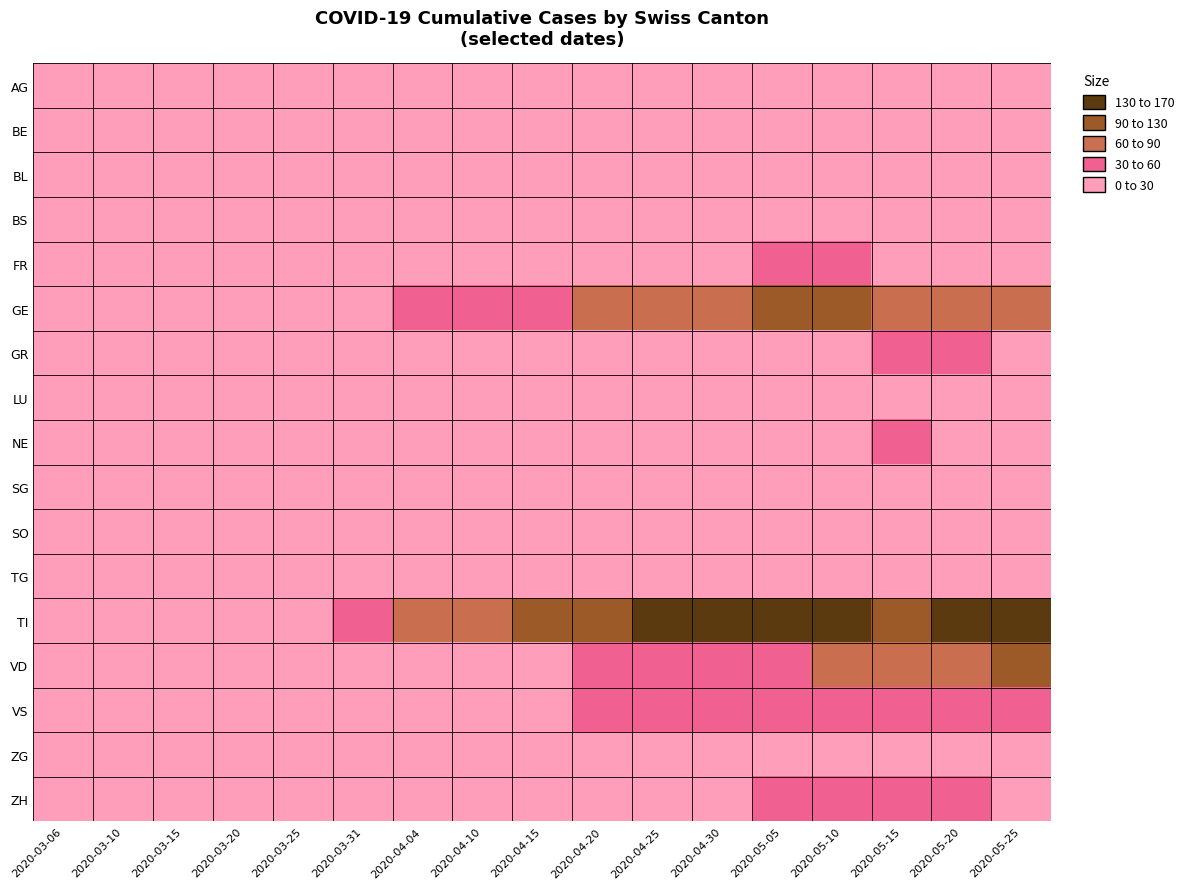

Reading left to right, what are all the values shown in this chart?

AG: 2020-03-06=0	2020-03-10=0	2020-03-15=1	2020-03-20=2	2020-03-25=3	2020-03-31=8	2020-04-04=11	2020-04-10=11	2020-04-15=12	2020-04-20=12	2020-04-25=0	2020-04-30=0	2020-05-05=8	2020-05-10=11	2020-05-15=12	2020-05-20=2	2020-05-25=3
BE: 2020-03-06=0	2020-03-10=0	2020-03-15=0	2020-03-20=1	2020-03-25=3	2020-03-31=6	2020-04-04=9	2020-04-10=13	2020-04-15=16	2020-04-20=20	2020-04-25=23	2020-04-30=26	2020-05-05=28	2020-05-10=0	2020-05-15=10	2020-05-20=13	2020-05-25=16
BL: 2020-03-06=1	2020-03-10=1	2020-03-15=2	2020-03-20=2	2020-03-25=3	2020-03-31=5	2020-04-04=7	2020-04-10=10	2020-04-15=11	2020-04-20=12	2020-04-25=14	2020-04-30=19	2020-05-05=5	2020-05-10=6	2020-05-15=7	2020-05-20=10	2020-05-25=11
BS: 2020-03-06=0	2020-03-10=1	2020-03-15=4	2020-03-20=5	2020-03-25=8	2020-03-31=12	2020-04-04=13	2020-04-10=15	2020-04-15=16	2020-04-20=18	2020-04-25=19	2020-04-30=21	2020-05-05=24	2020-05-10=15	2020-05-15=16	2020-05-20=18	2020-05-25=19
FR: 2020-03-06=0	2020-03-10=0	2020-03-15=1	2020-03-20=2	2020-03-25=4	2020-03-31=11	2020-04-04=14	2020-04-10=15	2020-04-15=17	2020-04-20=20	2020-04-25=23	2020-04-30=26	2020-05-05=31	2020-05-10=37	2020-05-15=15	2020-05-20=17	2020-05-25=20
GE: 2020-03-06=0	2020-03-10=1	2020-03-15=4	2020-03-20=9	2020-03-25=15	2020-03-31=25	2020-04-04=40	2020-04-10=48	2020-04-15=58	2020-04-20=68	2020-04-25=77	2020-04-30=85	2020-05-05=92	2020-05-10=106	2020-05-15=68	2020-05-20=77	2020-05-25=85
GR: 2020-03-06=0	2020-03-10=0	2020-03-15=1	2020-03-20=3	2020-03-25=4	2020-03-31=5	2020-04-04=8	2020-04-10=9	2020-04-15=12	2020-04-20=15	2020-04-25=19	2020-04-30=23	2020-05-05=26	2020-05-10=28	2020-05-15=30	2020-05-20=30	2020-05-25=28
LU: 2020-03-06=0	2020-03-10=0	2020-03-15=0	2020-03-20=0	2020-03-25=1	2020-03-31=1	2020-04-04=2	2020-04-10=3	2020-04-15=4	2020-04-20=5	2020-04-25=6	2020-04-30=7	2020-05-05=7	2020-05-10=7	2020-05-15=7	2020-05-20=7	2020-05-25=7
NE: 2020-03-06=0	2020-03-10=0	2020-03-15=0	2020-03-20=3	2020-03-25=4	2020-03-31=6	2020-04-04=9	2020-04-10=13	2020-04-15=18	2020-04-20=20	2020-04-25=22	2020-04-30=24	2020-05-05=27	2020-05-10=28	2020-05-15=30	2020-05-20=22	2020-05-25=24
SG: 2020-03-06=0	2020-03-10=0	2020-03-15=0	2020-03-20=1	2020-03-25=1	2020-03-31=2	2020-04-04=2	2020-04-10=5	2020-04-15=7	2020-04-20=7	2020-04-25=7	2020-04-30=8	2020-05-05=8	2020-05-10=9	2020-05-15=7	2020-05-20=7	2020-05-25=7
SO: 2020-03-06=0	2020-03-10=0	2020-03-15=0	2020-03-20=0	2020-03-25=1	2020-03-31=1	2020-04-04=1	2020-04-10=2	2020-04-15=0	2020-04-20=2	2020-04-25=3	2020-04-30=3	2020-05-05=3	2020-05-10=3	2020-05-15=2	2020-05-20=2	2020-05-25=2
TG: 2020-03-06=0	2020-03-10=0	2020-03-15=0	2020-03-20=0	2020-03-25=3	2020-03-31=3	2020-04-04=4	2020-04-10=6	2020-04-15=6	2020-04-20=7	2020-04-25=7	2020-04-30=7	2020-05-05=7	2020-05-10=7	2020-05-15=7	2020-05-20=7	2020-05-25=7
TI: 2020-03-06=0	2020-03-10=1	2020-03-15=6	2020-03-20=22	2020-03-25=28	2020-03-31=48	2020-04-04=76	2020-04-10=87	2020-04-15=105	2020-04-20=120	2020-04-25=132	2020-04-30=141	2020-05-05=155	2020-05-10=165	2020-05-15=120	2020-05-20=132	2020-05-25=141
VD: 2020-03-06=0	2020-03-10=1	2020-03-15=2	2020-03-20=5	2020-03-25=10	2020-03-31=15	2020-04-04=17	2020-04-10=21	2020-04-15=24	2020-04-20=30	2020-04-25=34	2020-04-30=42	2020-05-05=59	2020-05-10=63	2020-05-15=74	2020-05-20=84	2020-05-25=97
VS: 2020-03-06=0	2020-03-10=0	2020-03-15=2	2020-03-20=7	2020-03-25=10	2020-03-31=13	2020-04-04=17	2020-04-10=21	2020-04-15=25	2020-04-20=31	2020-04-25=35	2020-04-30=37	2020-05-05=40	2020-05-10=47	2020-05-15=51	2020-05-20=53	2020-05-25=35
ZG: 2020-03-06=0	2020-03-10=0	2020-03-15=0	2020-03-20=0	2020-03-25=0	2020-03-31=0	2020-04-04=0	2020-04-10=1	2020-04-15=1	2020-04-20=1	2020-04-25=1	2020-04-30=1	2020-05-05=1	2020-05-10=2	2020-05-15=1	2020-05-20=1	2020-05-25=1
ZH: 2020-03-06=0	2020-03-10=0	2020-03-15=1	2020-03-20=4	2020-03-25=5	2020-03-31=6	2020-04-04=8	2020-04-10=13	2020-04-15=15	2020-04-20=19	2020-04-25=24	2020-04-30=27	2020-05-05=36	2020-05-10=39	2020-05-15=41	2020-05-20=48	2020-05-25=27